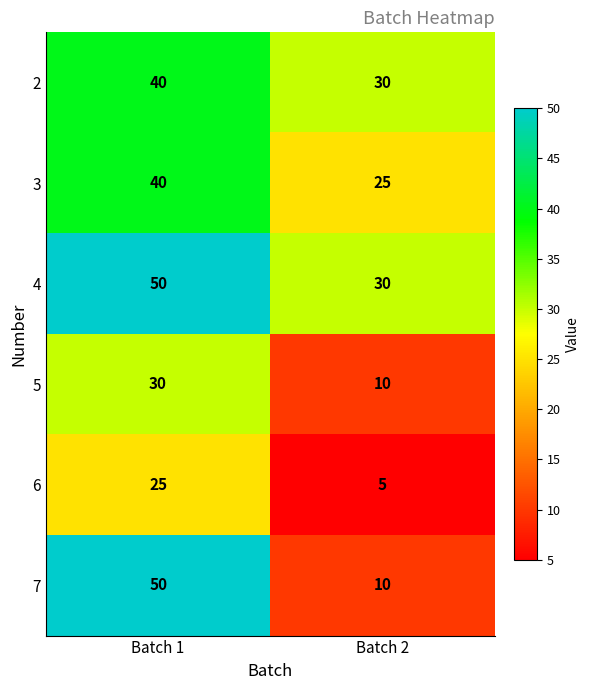

Reading left to right, transcribe all the data shown in this chart.

2: 40	30
3: 40	25
4: 50	30
5: 30	10
6: 25	5
7: 50	10